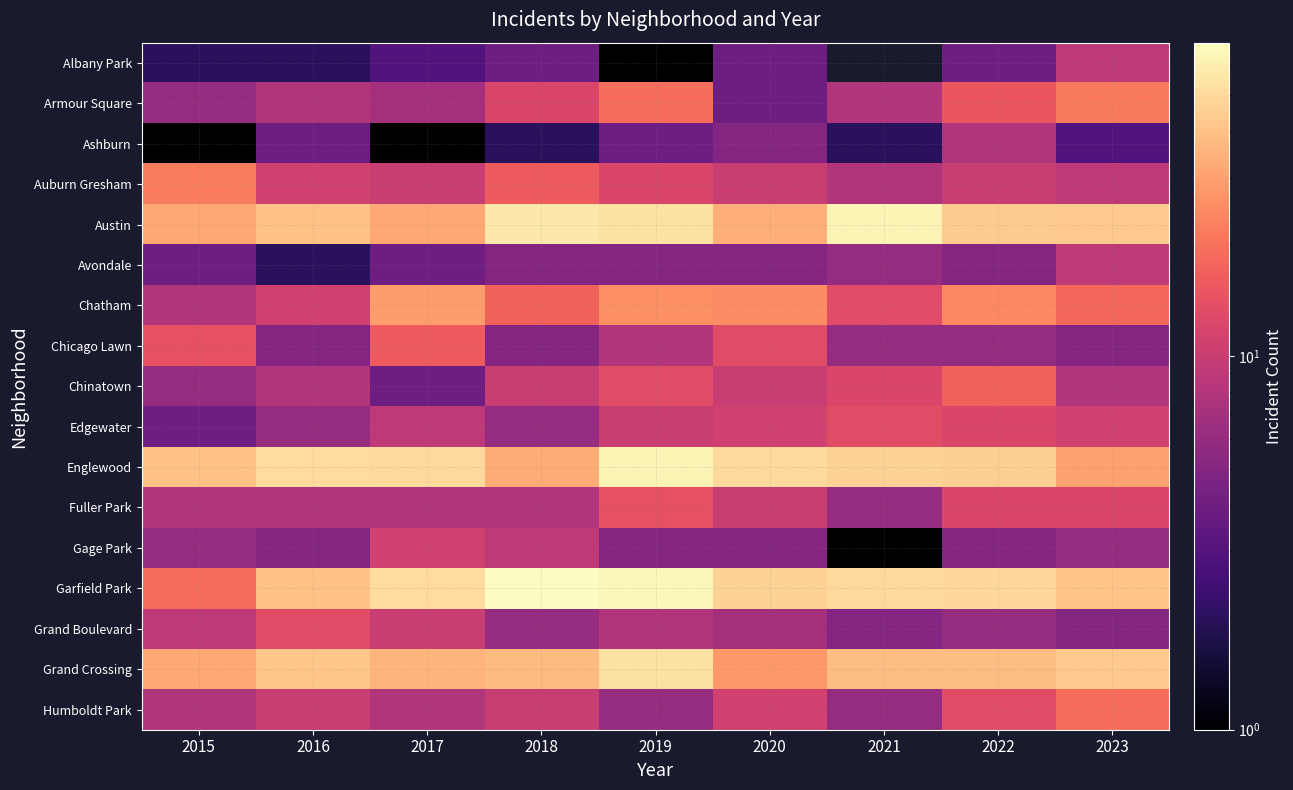

Which series has the largest total across all categories?

Garfield Park